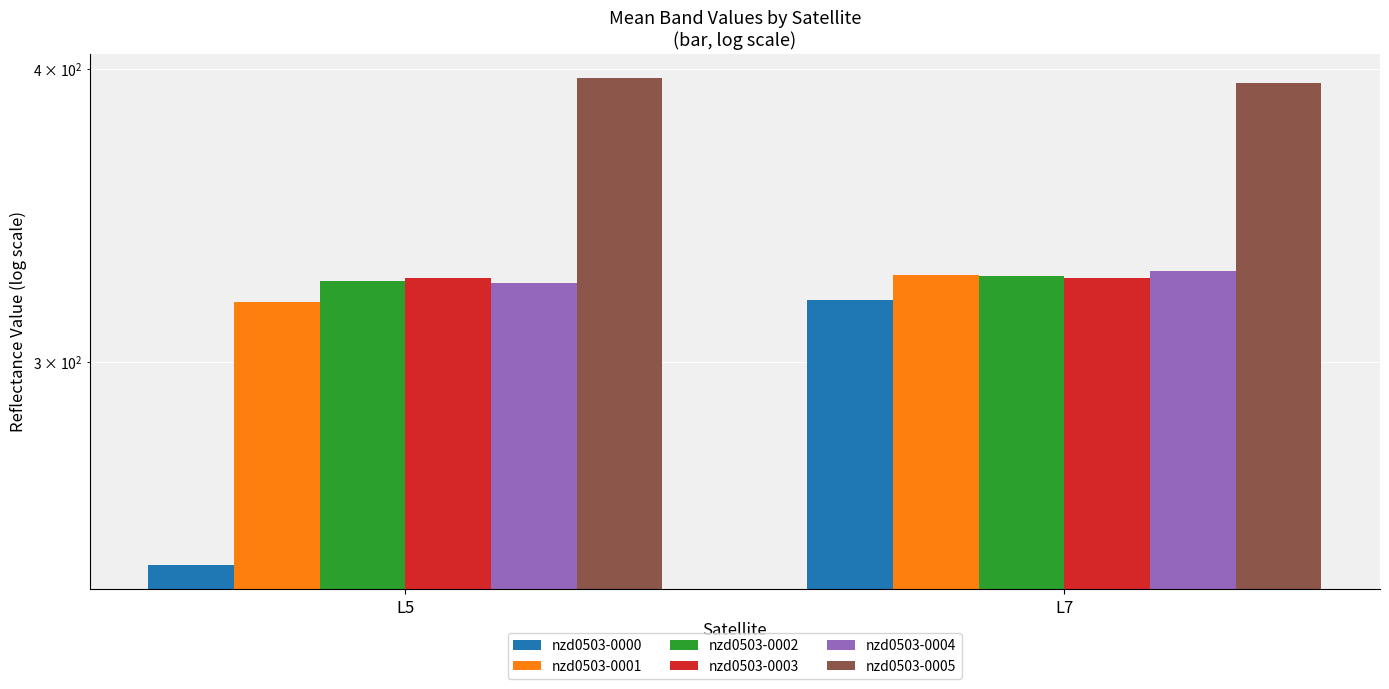

At how many categories does at least one series exceed 274?

2